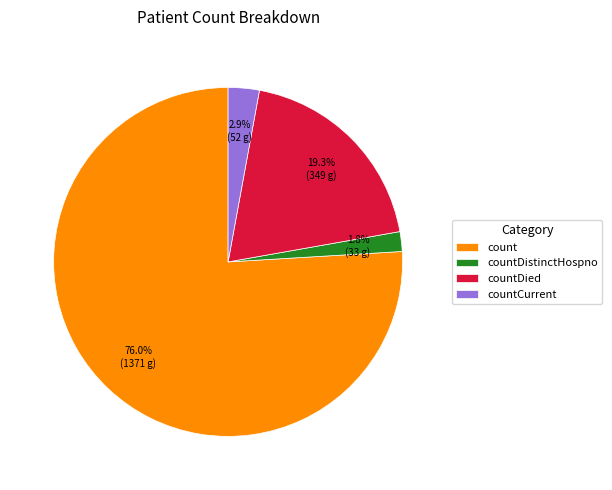

To the nearest percent, what percentage of the pie is countDied?

19%